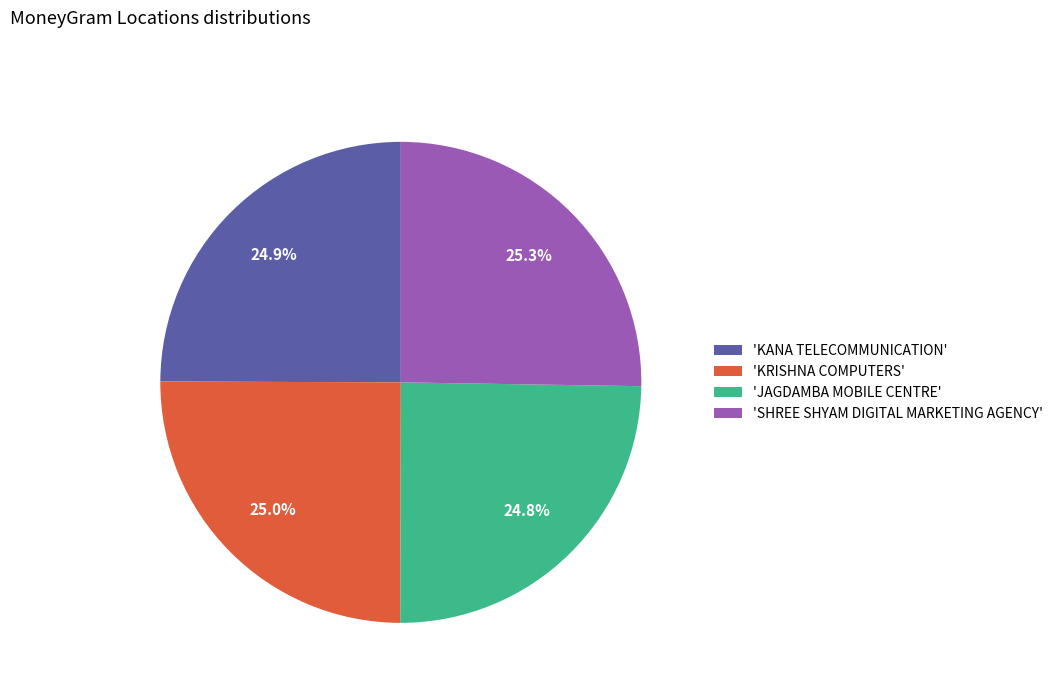

Approximately how many times larger is the value at 'KANA TELECOMMUNICATION' compared to 'SHREE SHYAM DIGITAL MARKETING AGENCY'?

1.0